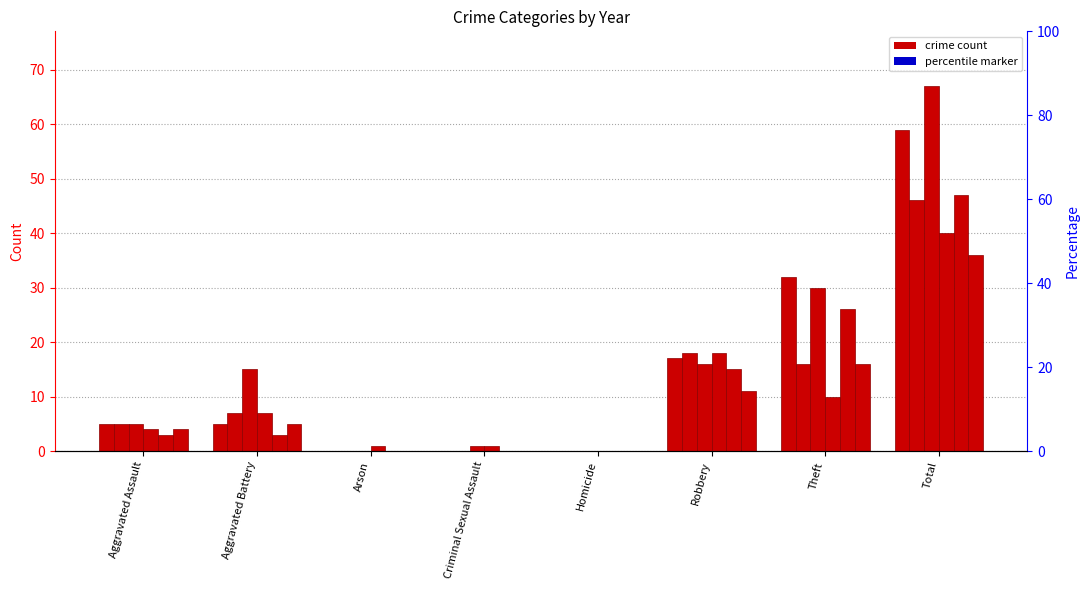

Are the bars grouped side by side (vs. stacked)?

Yes